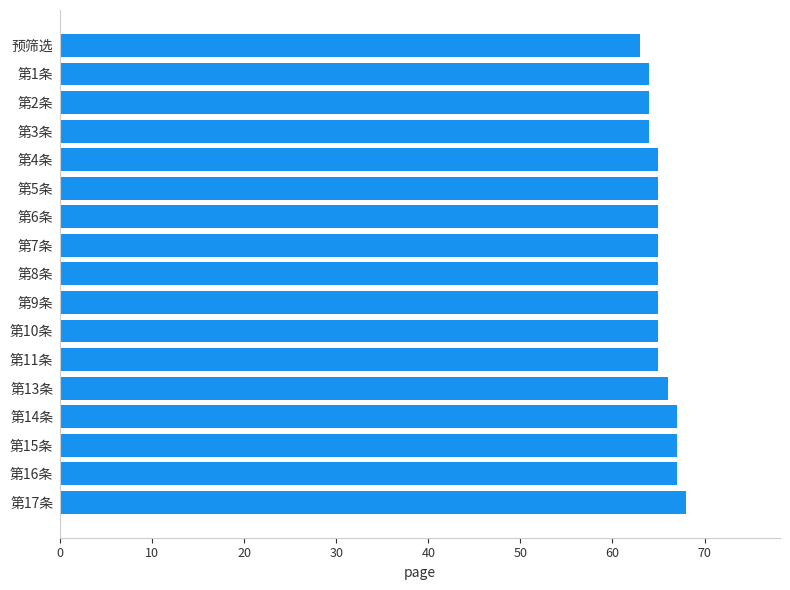

What is the approximate value at 第3条?

64